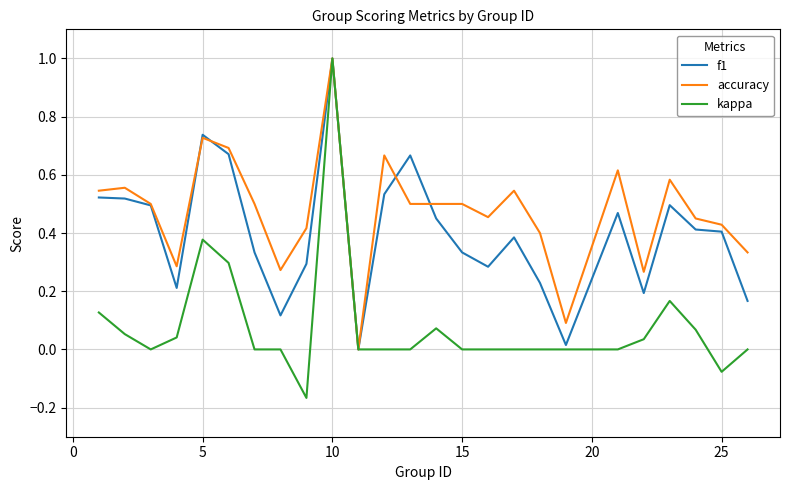

Rank the series by their average value, from highest to lowest.

accuracy, f1, kappa